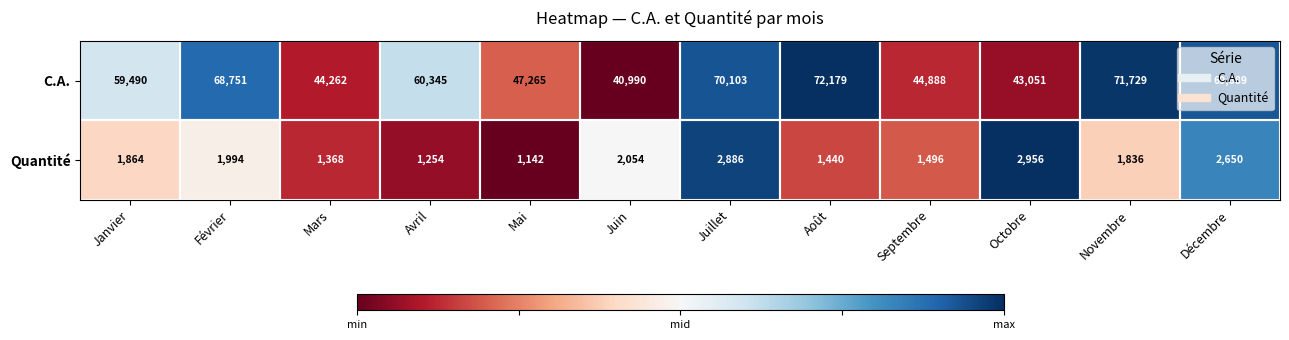

At which category is the sum across all series the highest?

Août